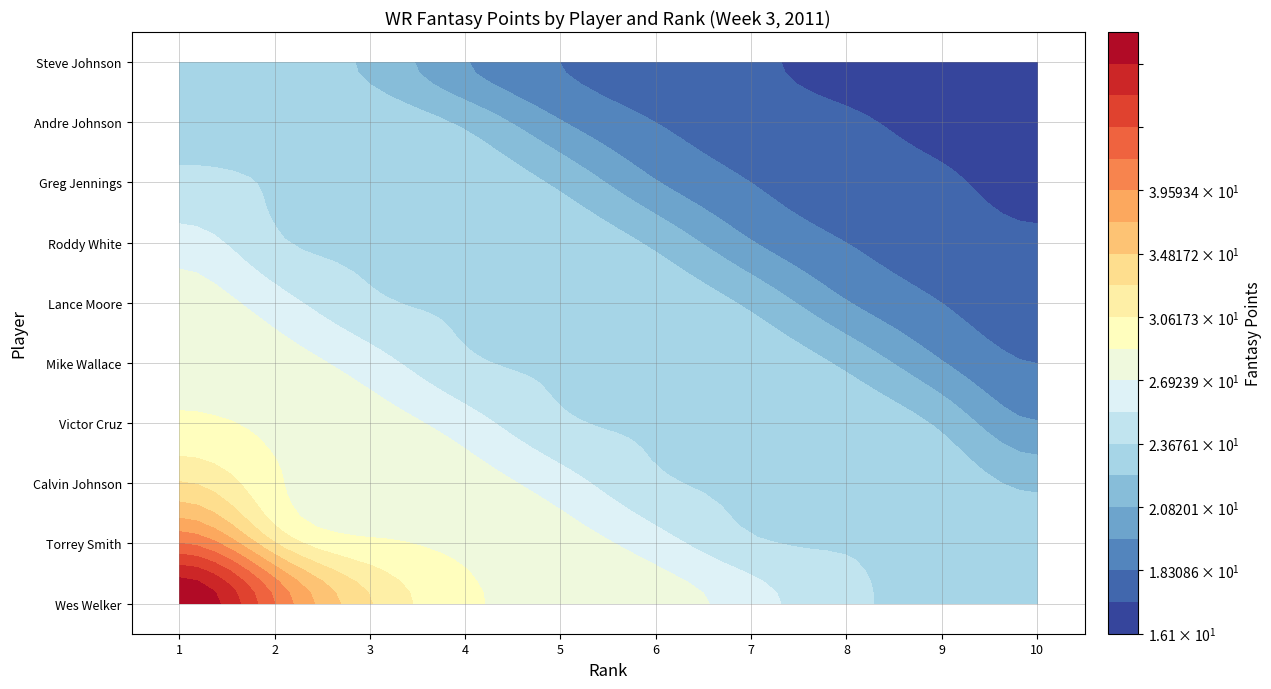

What is the difference between the maximum and second lowest values in the Victor Cruz series?

7.1